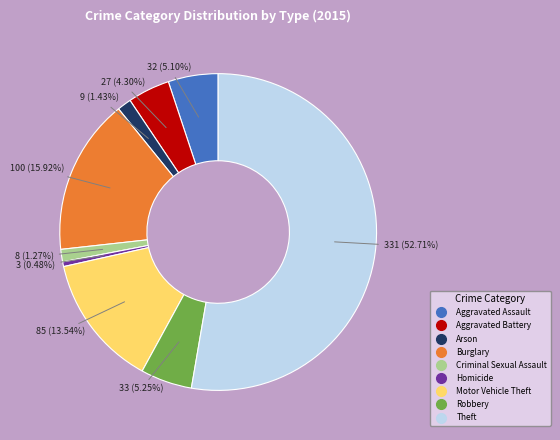

To the nearest percent, what is the combined percentage of Arson and Homicide?

2%